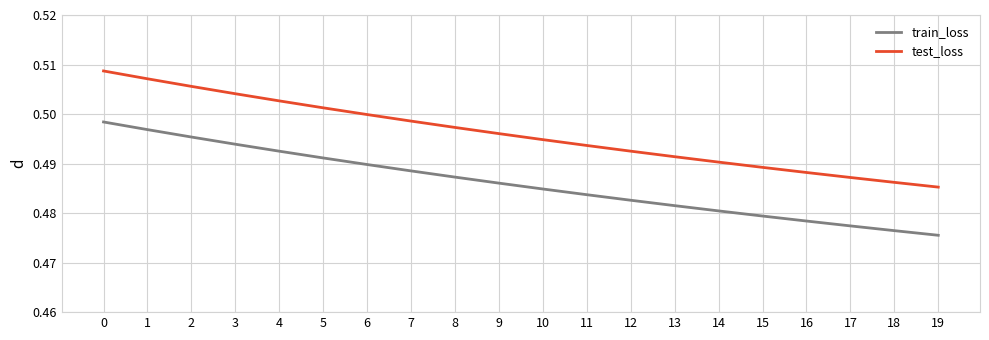

At which label is train_loss closest to 0?

19